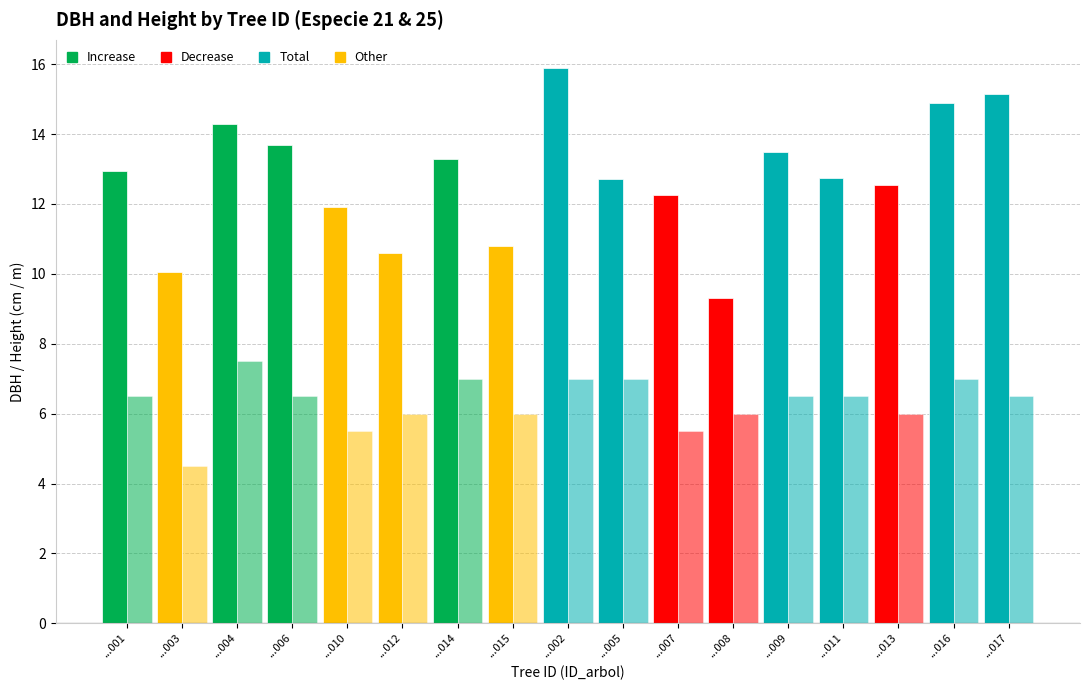

How many bars are there in total?

34